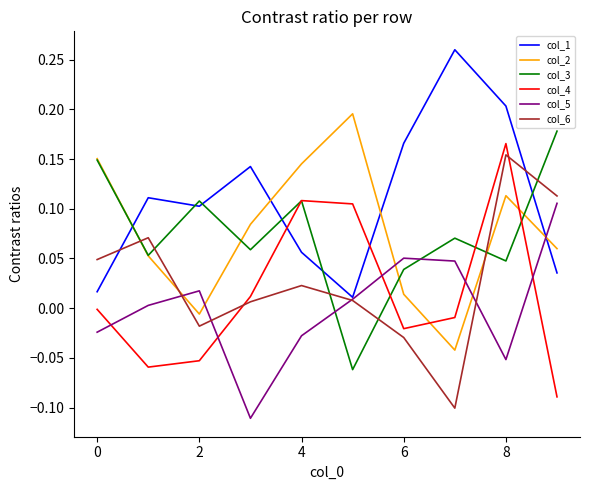

Which series ends up on top after the final intersection of col_4 and col_1?

col_1